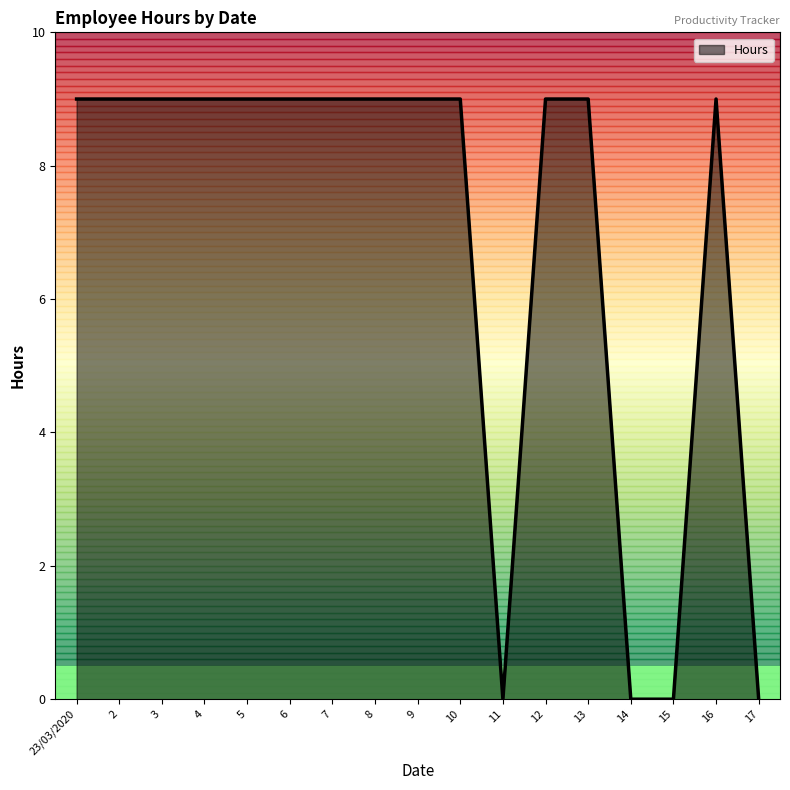

Reading left to right, extract all data points from this chart.

9	9	9	9	9	9	9	9	9	9	0	9	9	0	0	9	0